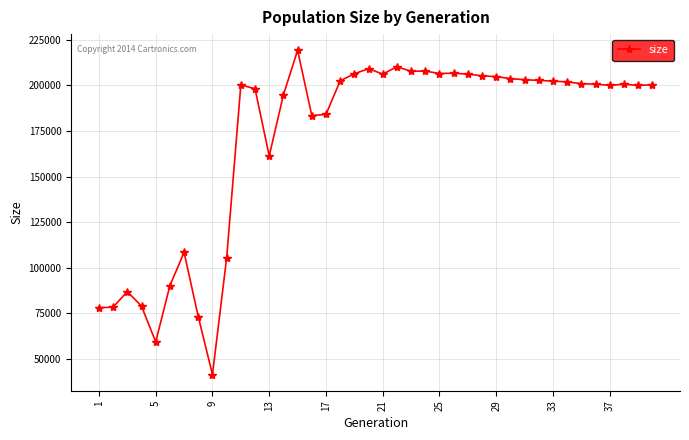

What is the maximum value shown in the chart?

219324